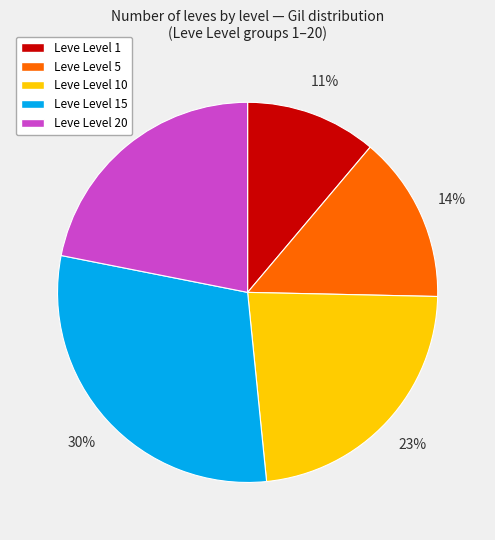

To the nearest percent, what portion does Leve Level 10 represent?

23%